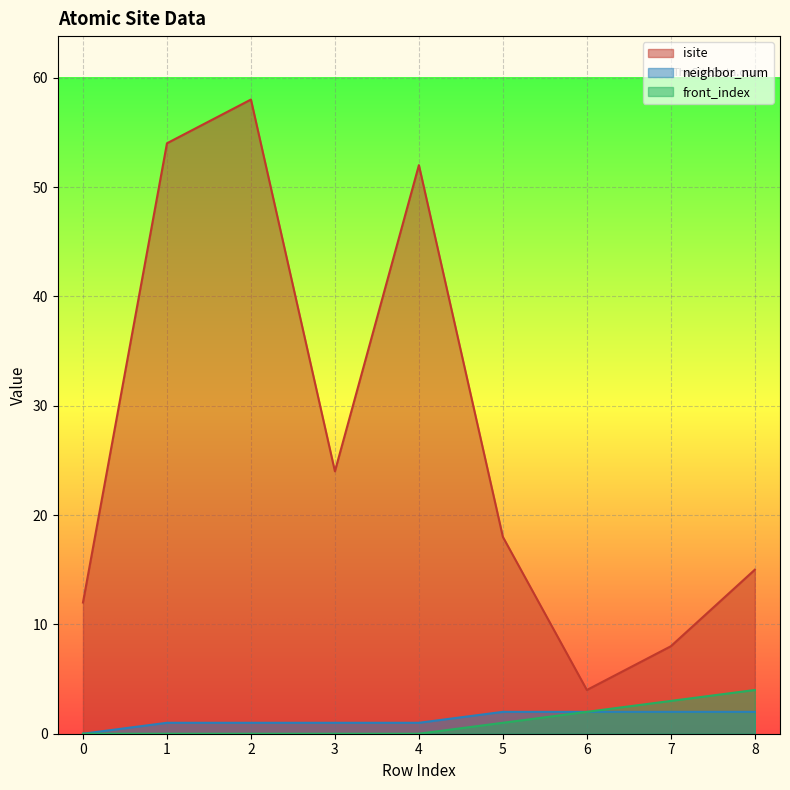

Reading left to right, list all the values displayed in this chart.

isite: 0=12	1=54	2=58	3=24	4=52	5=18	6=4	7=8	8=15
neighbor_num: 0=0	1=1	2=1	3=1	4=1	5=2	6=2	7=2	8=2
front_index: 0=0	1=0	2=0	3=0	4=0	5=1	6=2	7=3	8=4